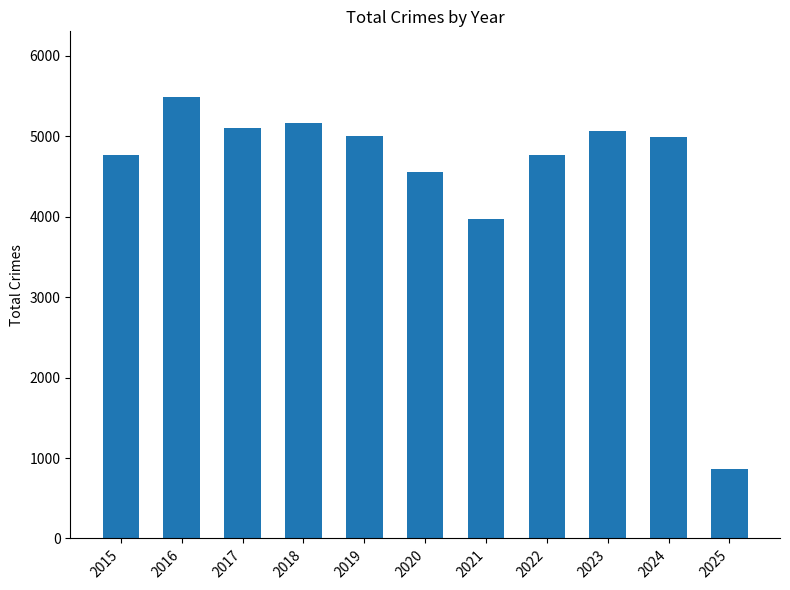

What value does the data have at 2020?

4556